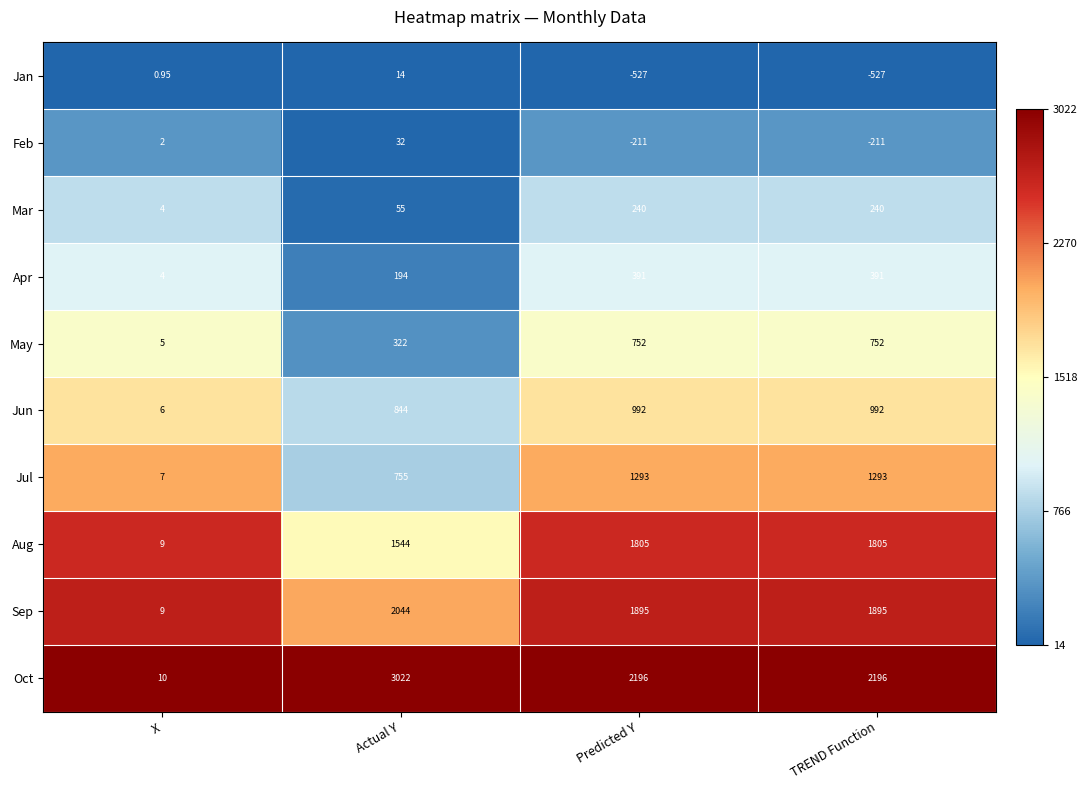

Which category has the highest value across all series?

Actual Y